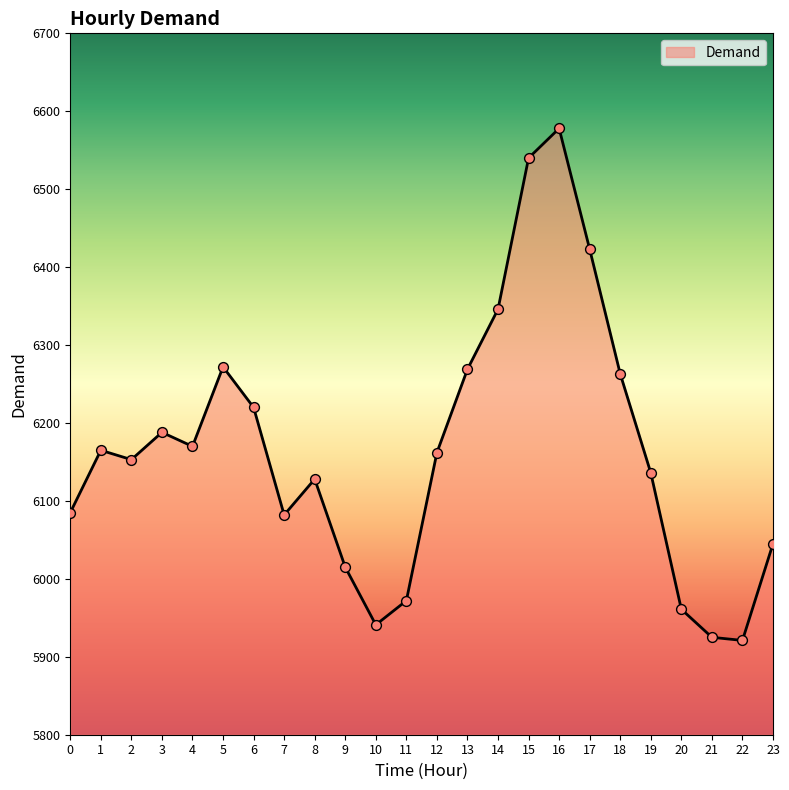

Which has a higher value, 16 or 11?

16